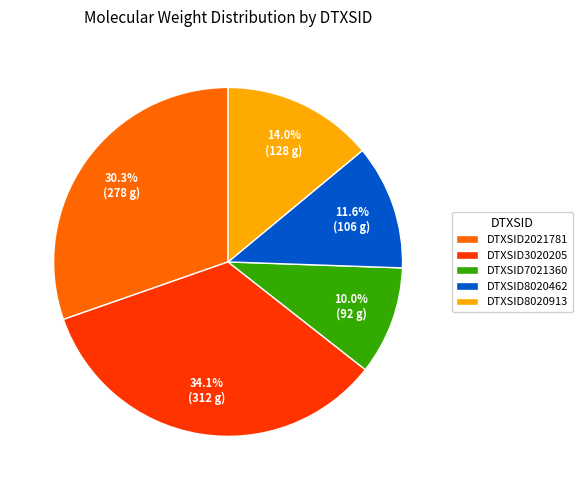

Is it true that DTXSID2021781 is 30% of the pie?

True